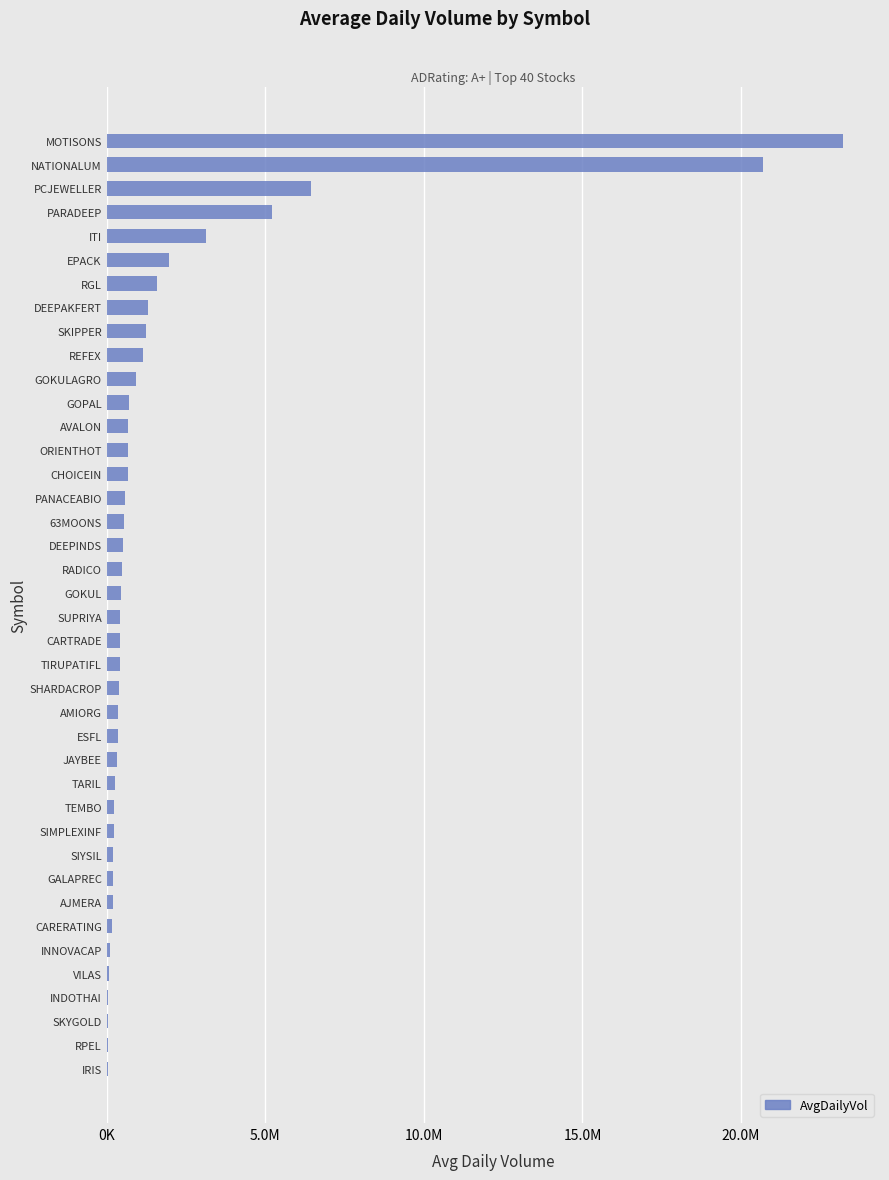

Are the bars horizontal?

Yes